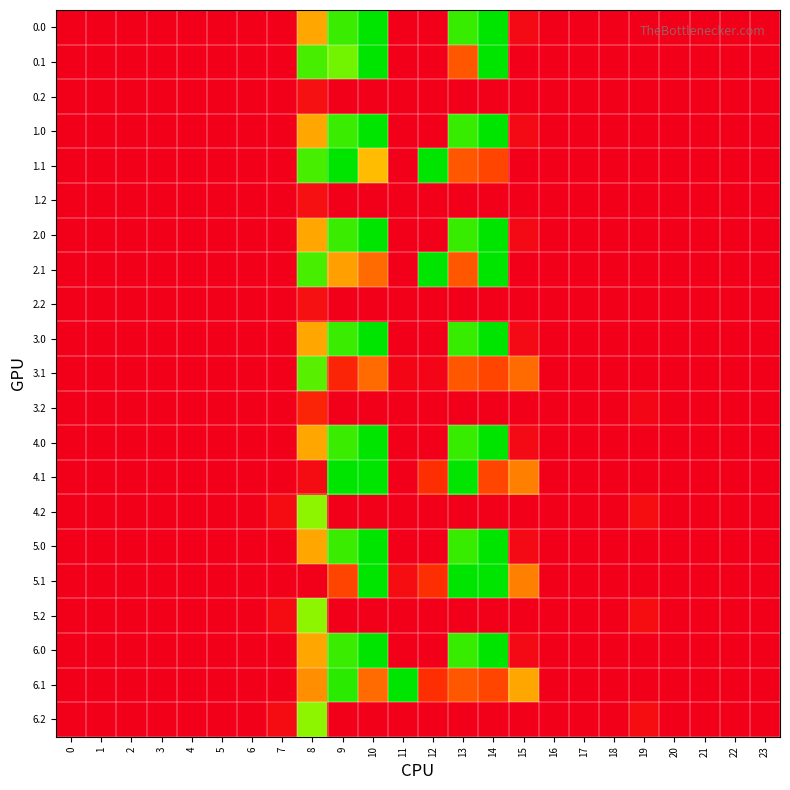

What is the greatest value displayed?

247.0